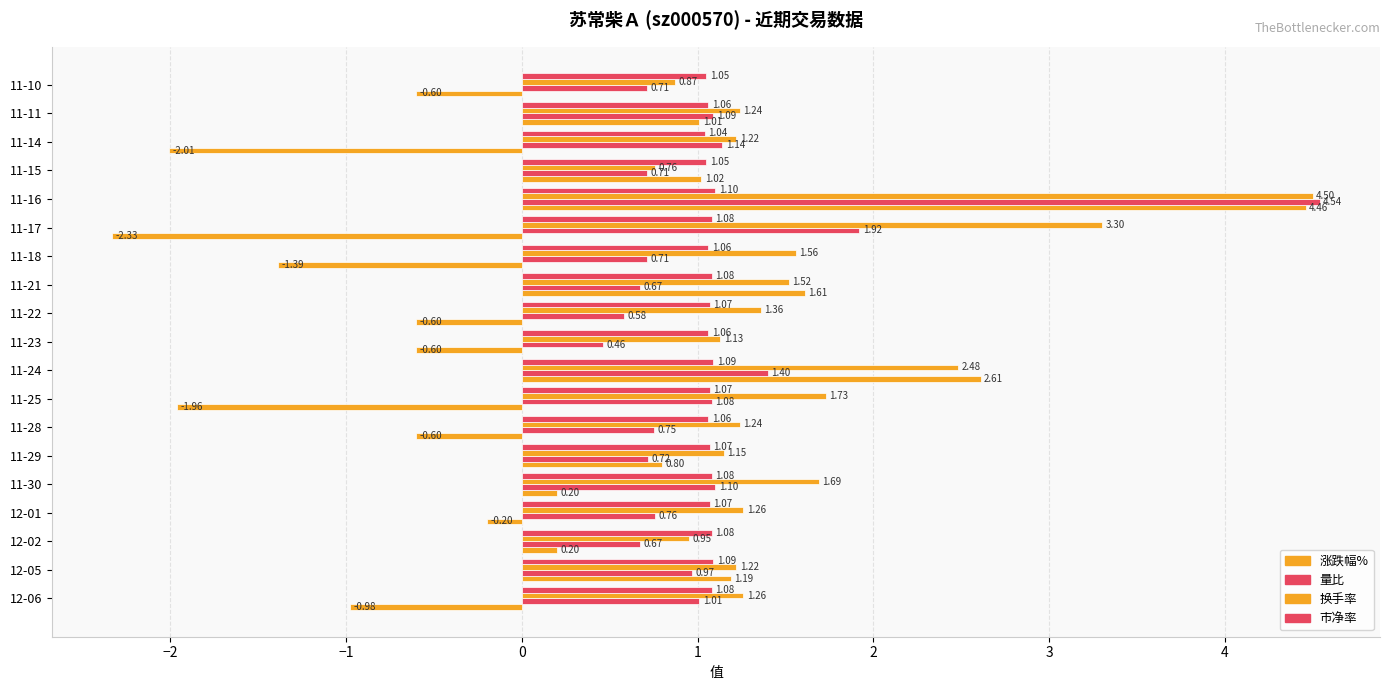

What is the value of the 市净率 bar at the 12th from the left?

1.1